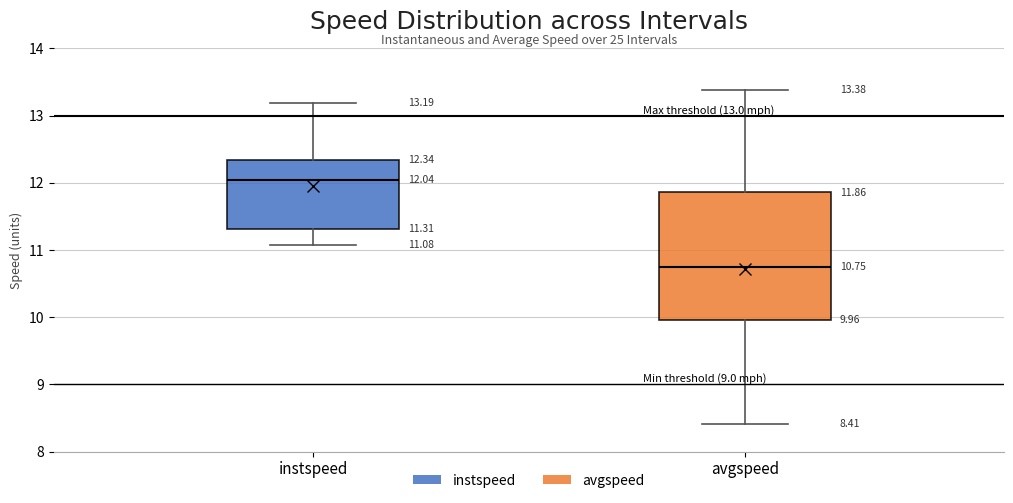

Which box is the tallest, from its lower edge to its upper edge?

avgspeed